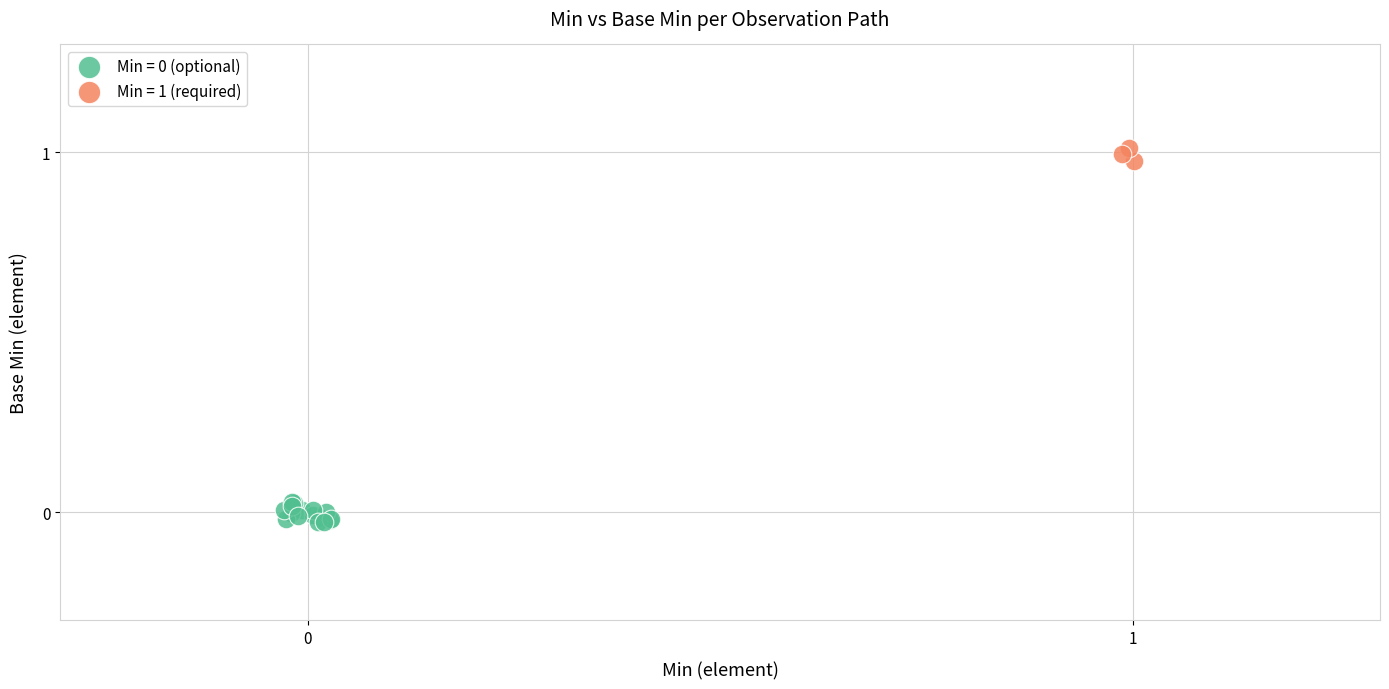

Which series reaches the maximum Y coordinate?

Min = 1 (required)